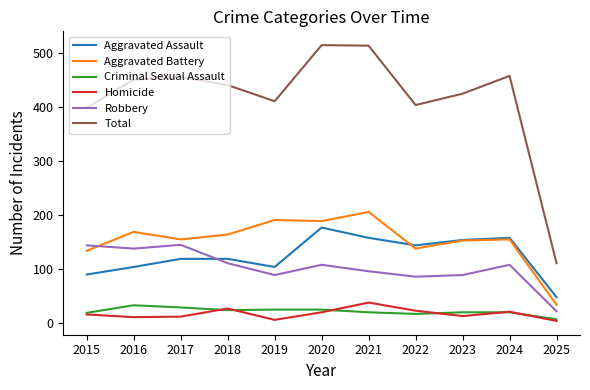

What is the sum of all Aggravated Battery values?

1677